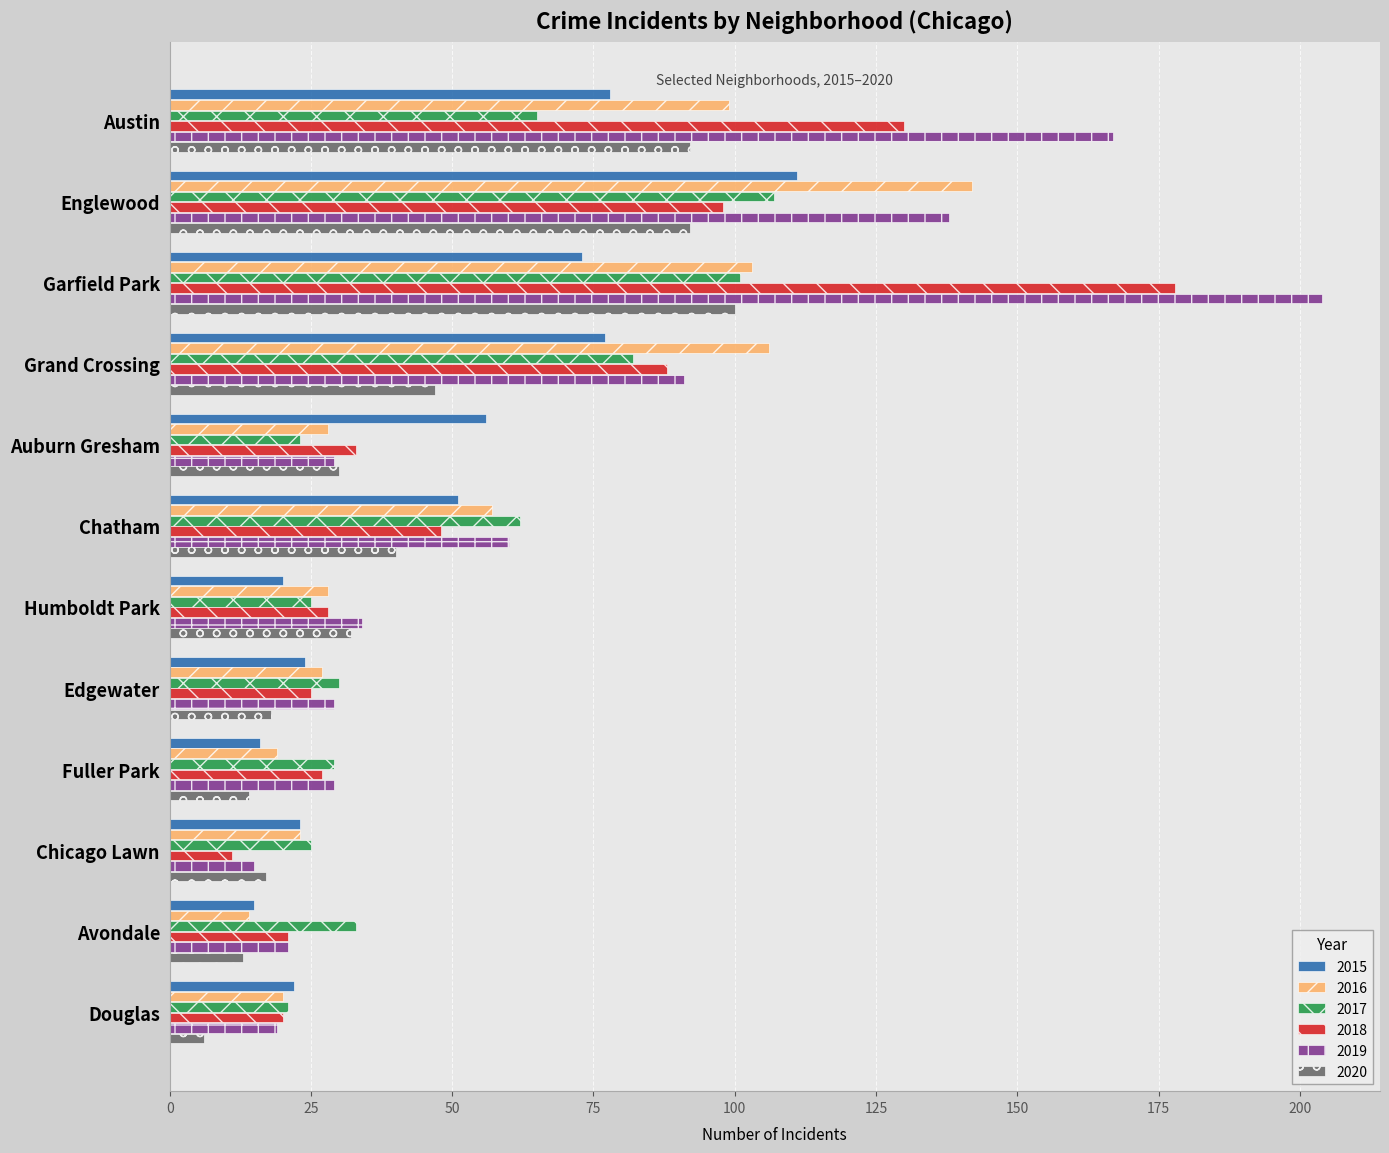

At which category is the sum across all series the highest?

Garfield Park